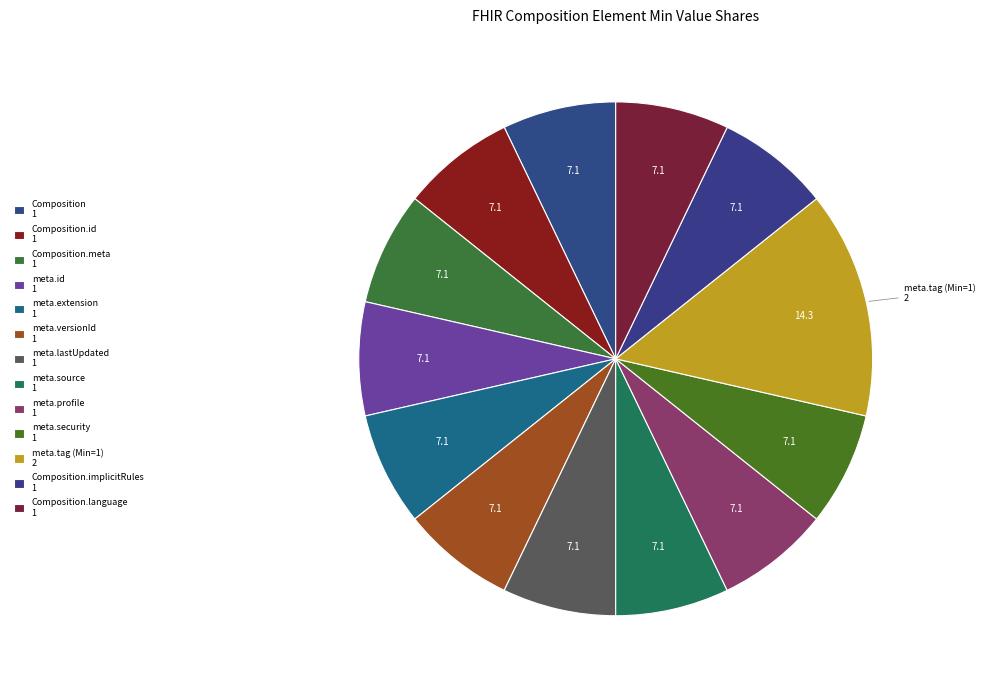

Count the number of slices in the pie.

13